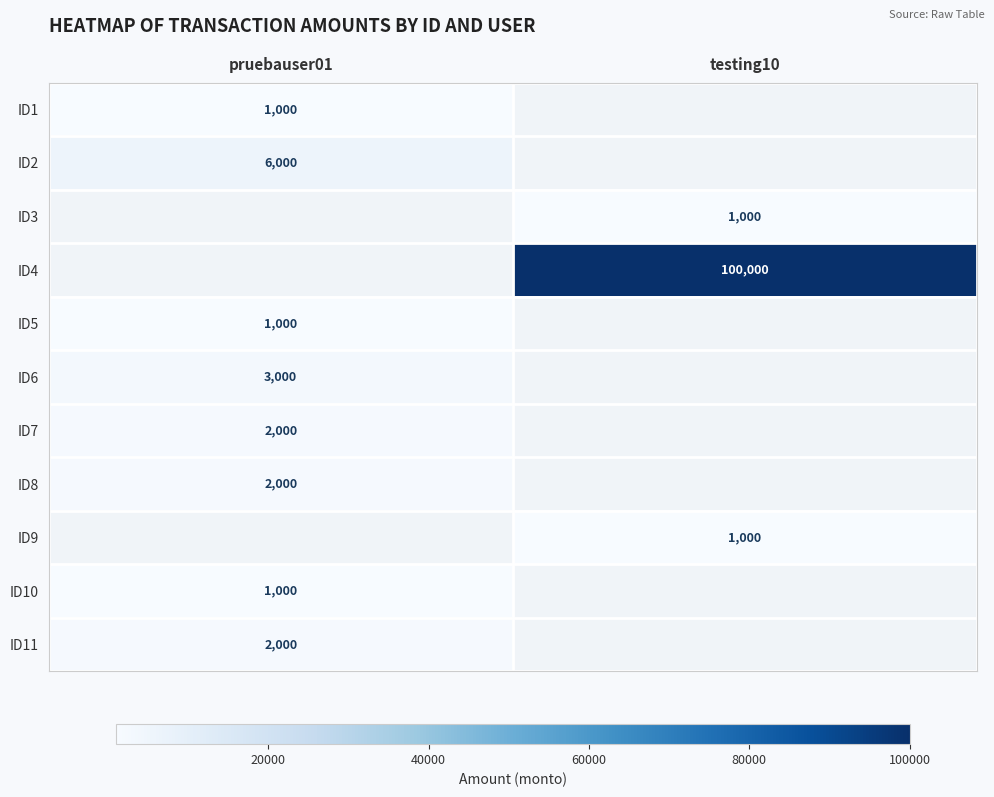

Count the number of categories in the chart.

2